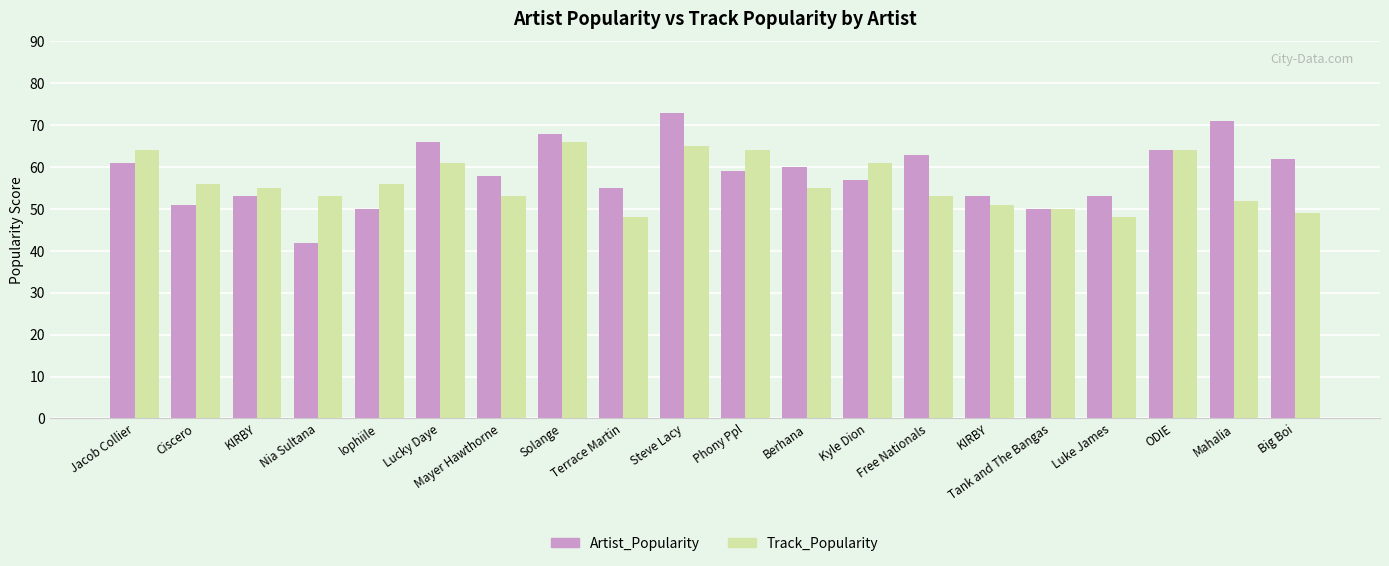

Are the bars horizontal?

No